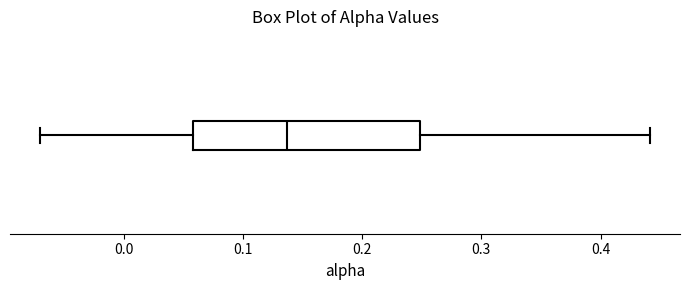

Where is the right edge of the box on the x-axis? The values are not printed on the chart, so give them approximately, as read against the axis.

0.25